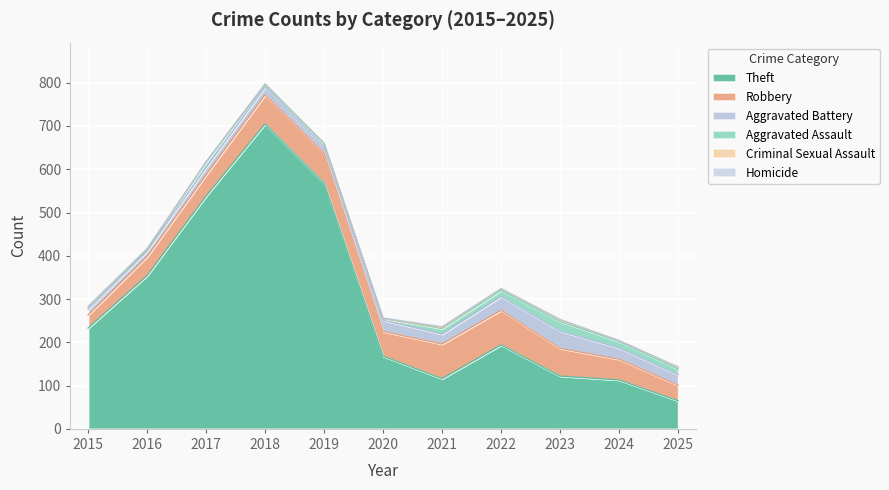

Which has a higher value, 2024 or 2017?

2017